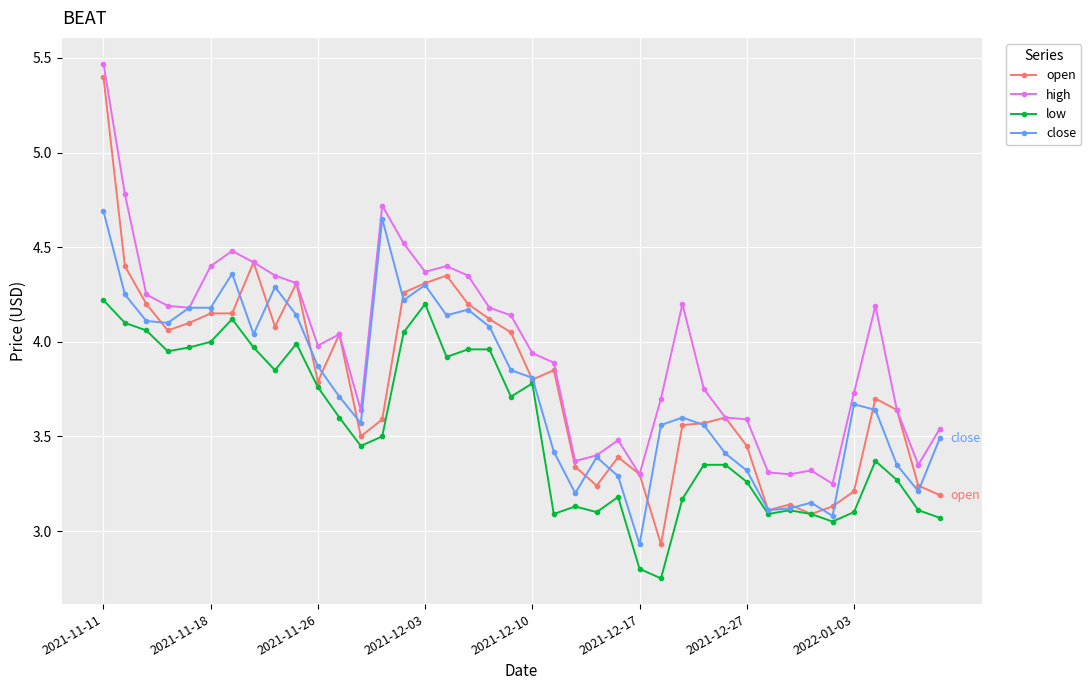

Which series has the largest total across all categories?

high